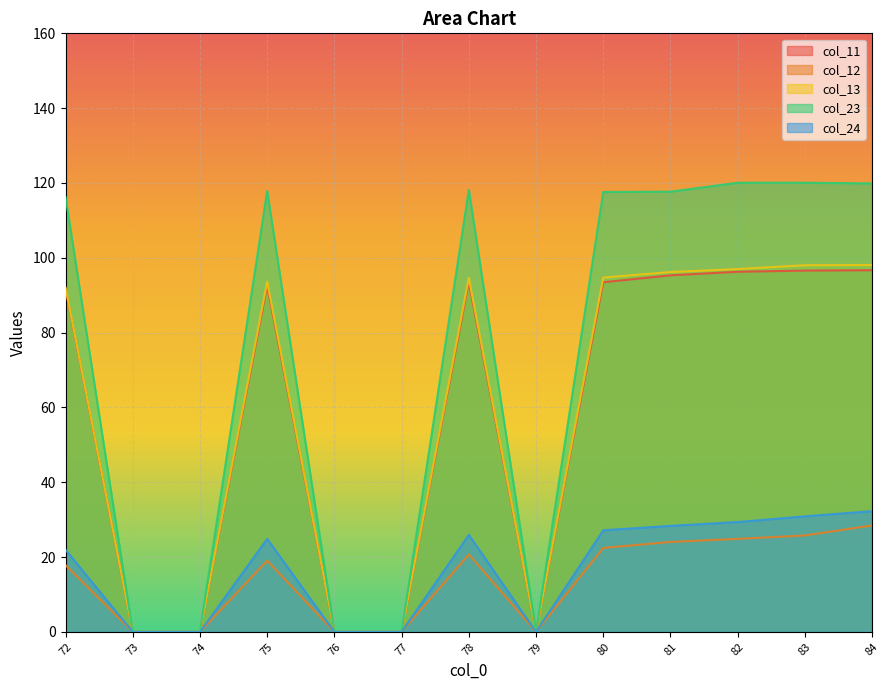

Which category has the highest value in the col_24 series?

84